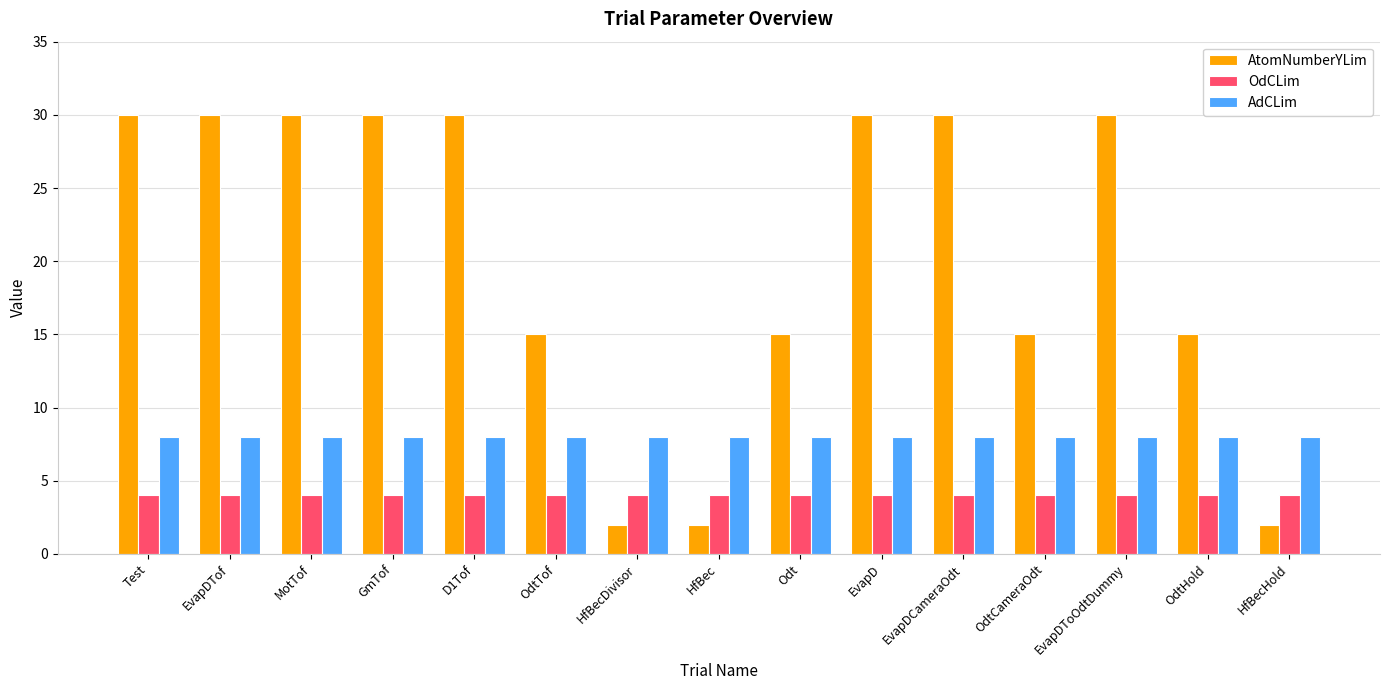

Reading left to right, extract all data points from this chart.

AtomNumberYLim: 30	30	30	30	30	15	2	2	15	30	30	15	30	15	2
OdCLim: 4	4	4	4	4	4	4	4	4	4	4	4	4	4	4
AdCLim: 8	8	8	8	8	8	8	8	8	8	8	8	8	8	8